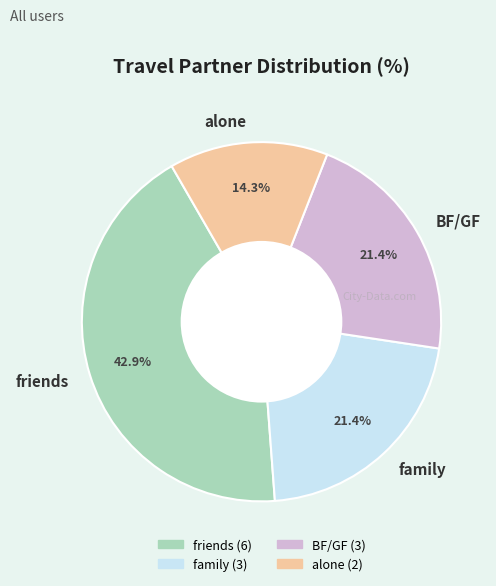

What percentage is NOT represented by friends?

57.1%